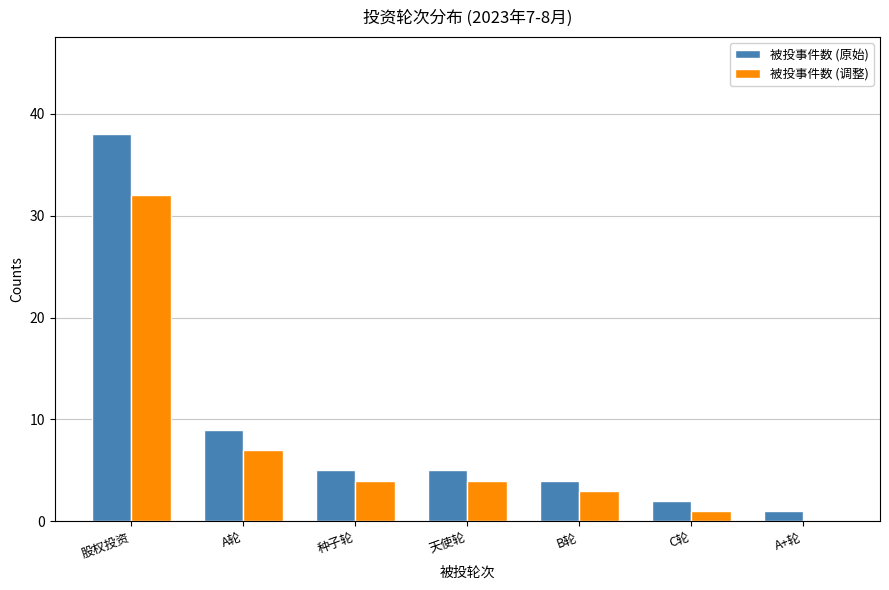

Which series has the largest total across all categories?

被投事件数 (原始)